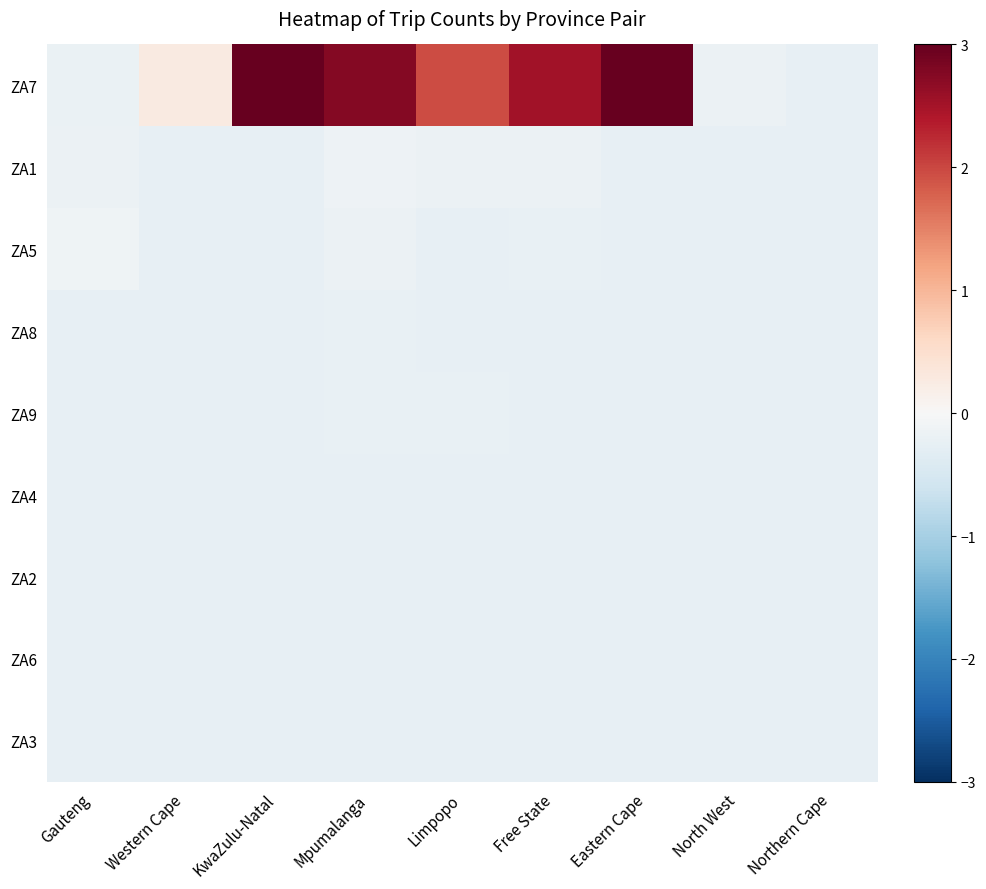

Which category has the lowest value across all series?

Northern Cape